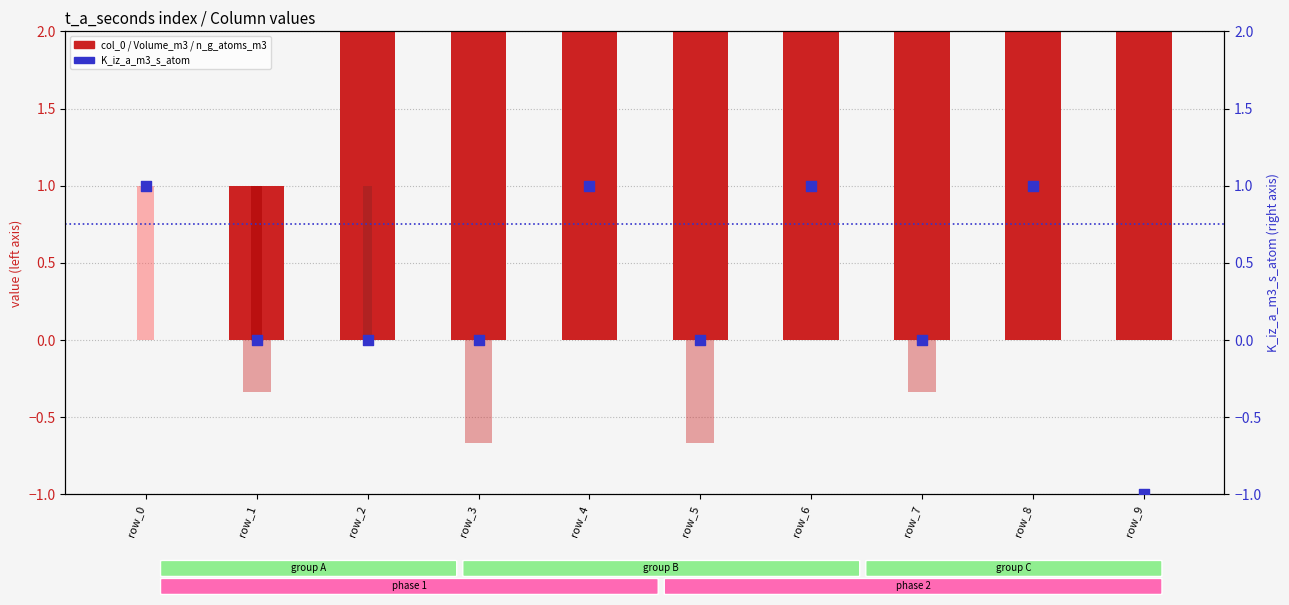

Which series has the largest total across all categories?

col_0